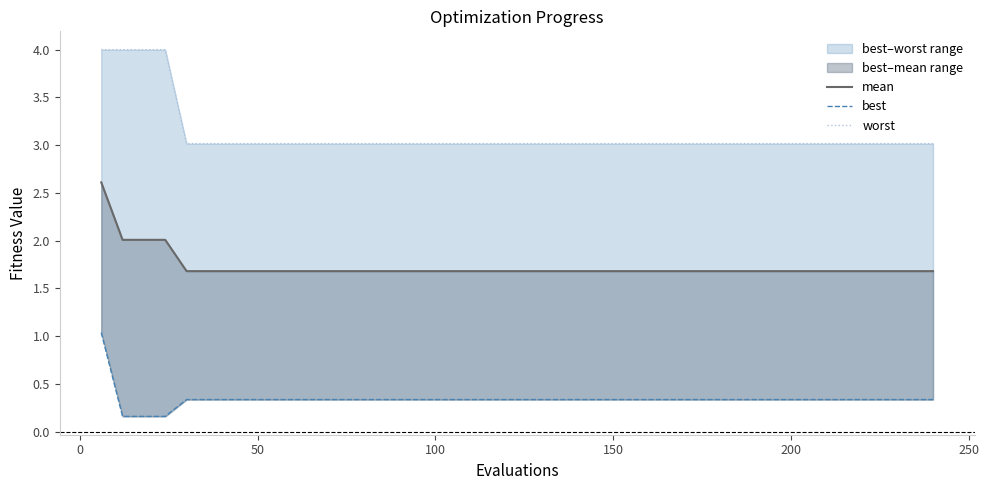

What is the average value of the mean series?

1.7